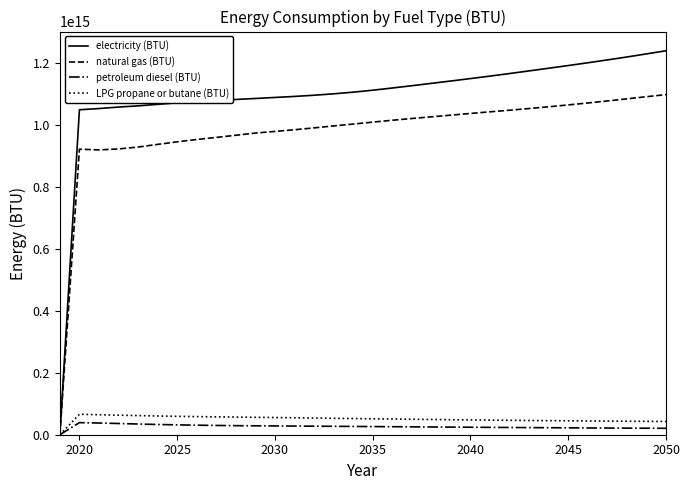

How many series are shown in this chart?

4